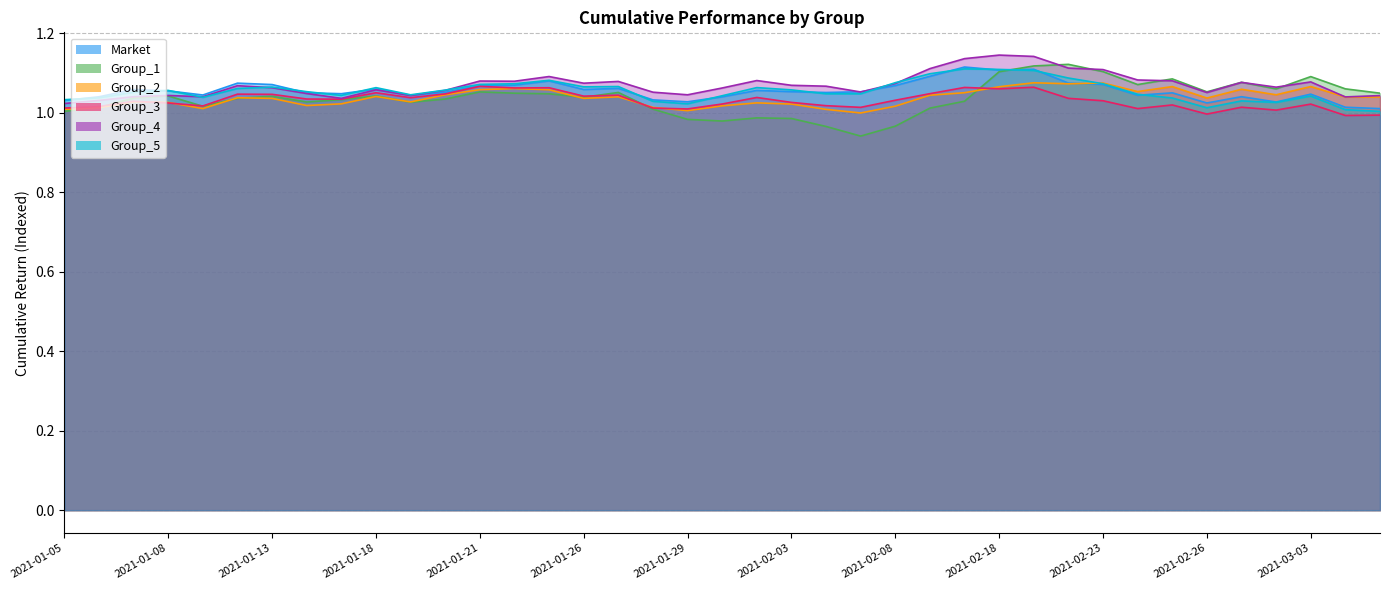

Which series changed the most between 2021-01-07 and 2021-01-28?

Group_1